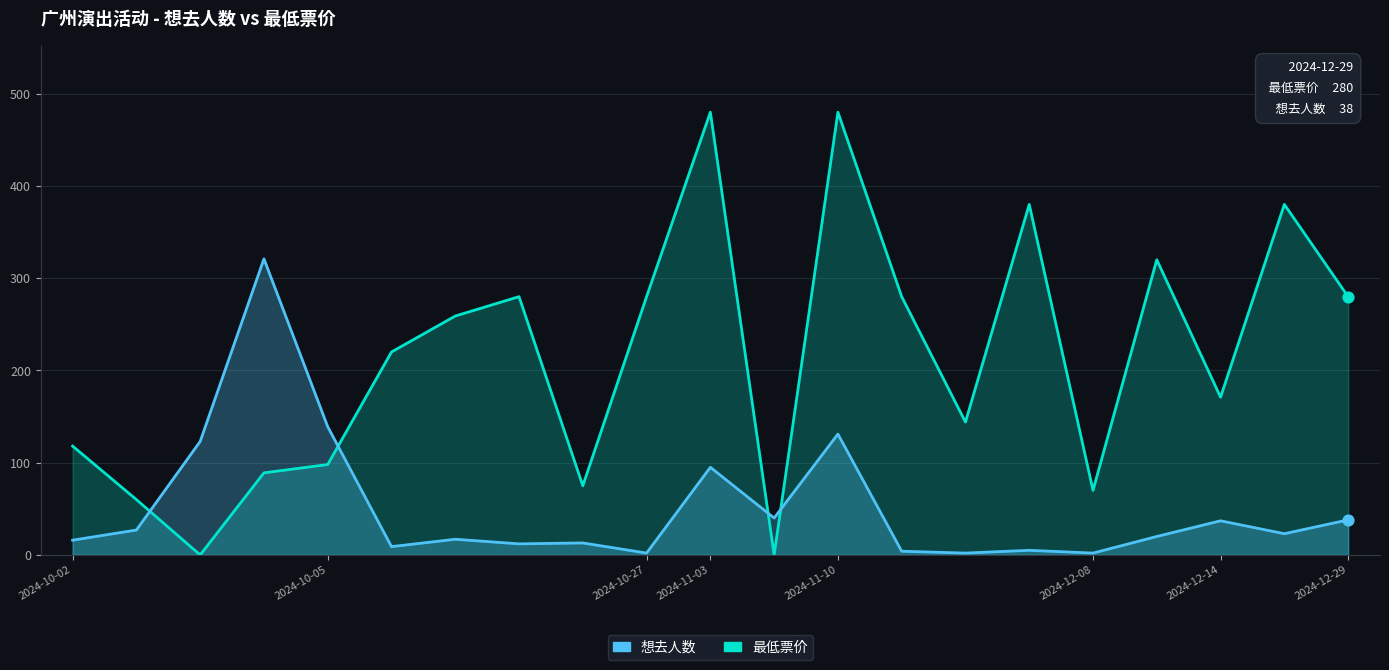

Which series has the largest total across all categories?

最低票价